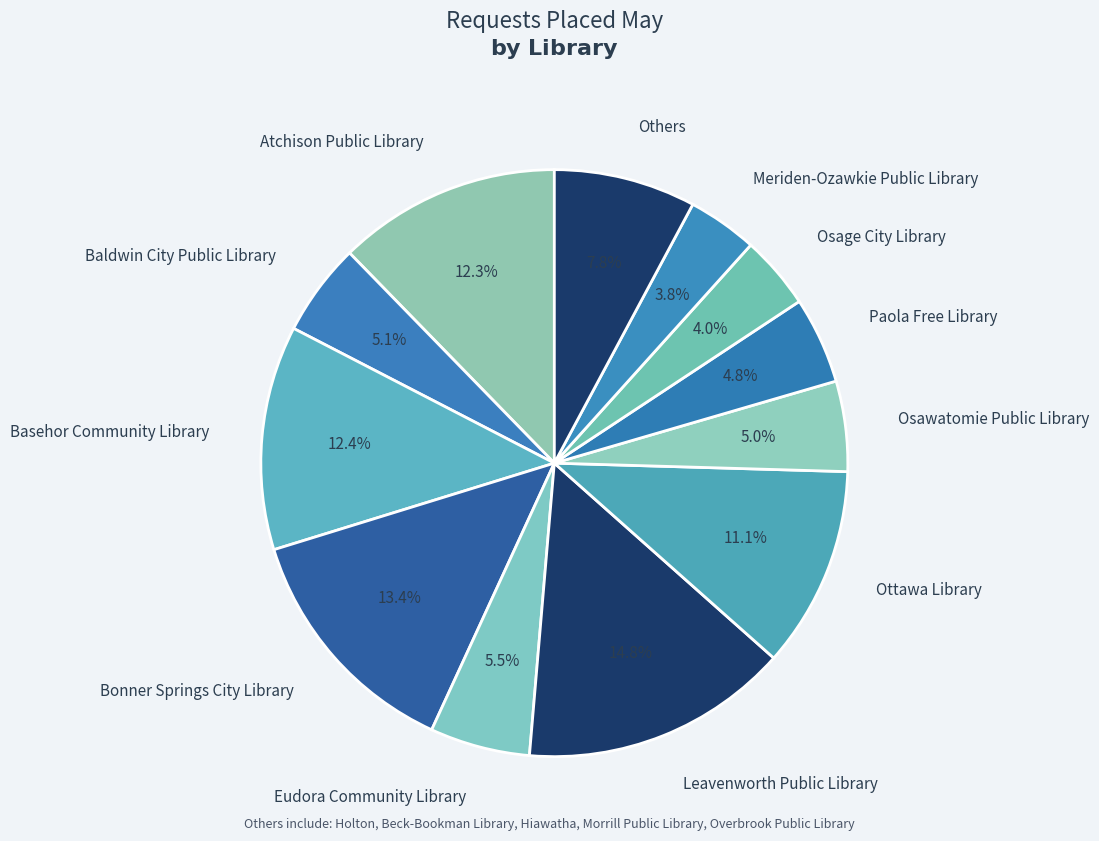

How many segments does this pie chart have?

12